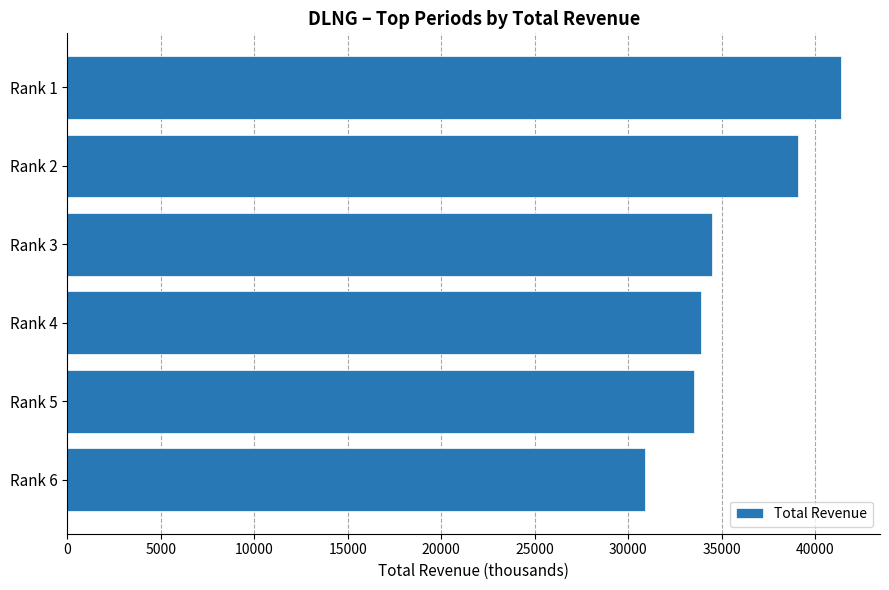

Rank the categories by value from lowest to highest.

Rank 6, Rank 5, Rank 4, Rank 3, Rank 2, Rank 1